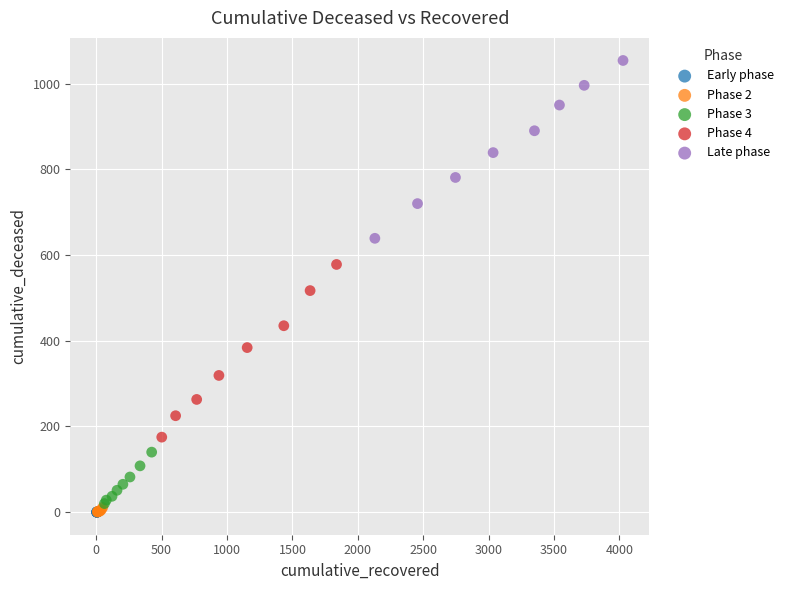

Which series reaches the maximum Y coordinate?

Late phase